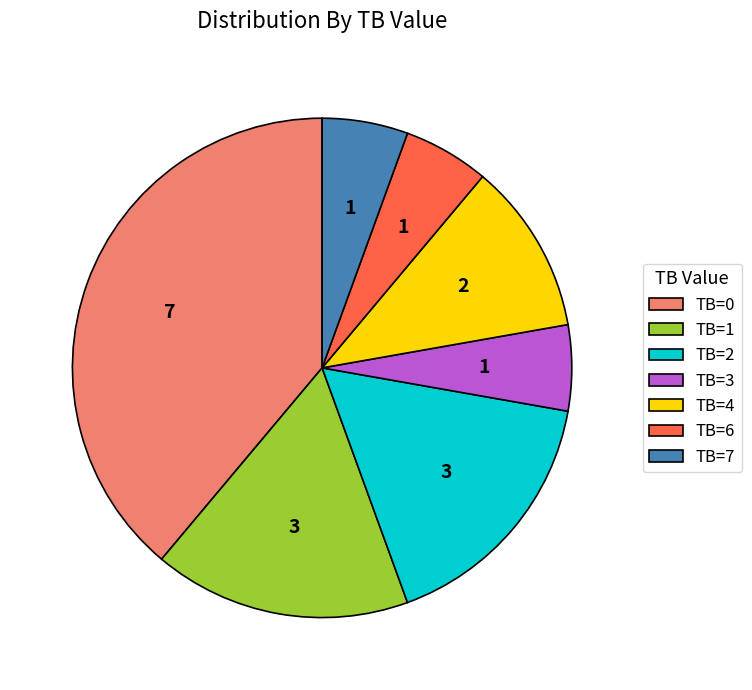

True or false: TB=0 accounts for 39% of the total.

True